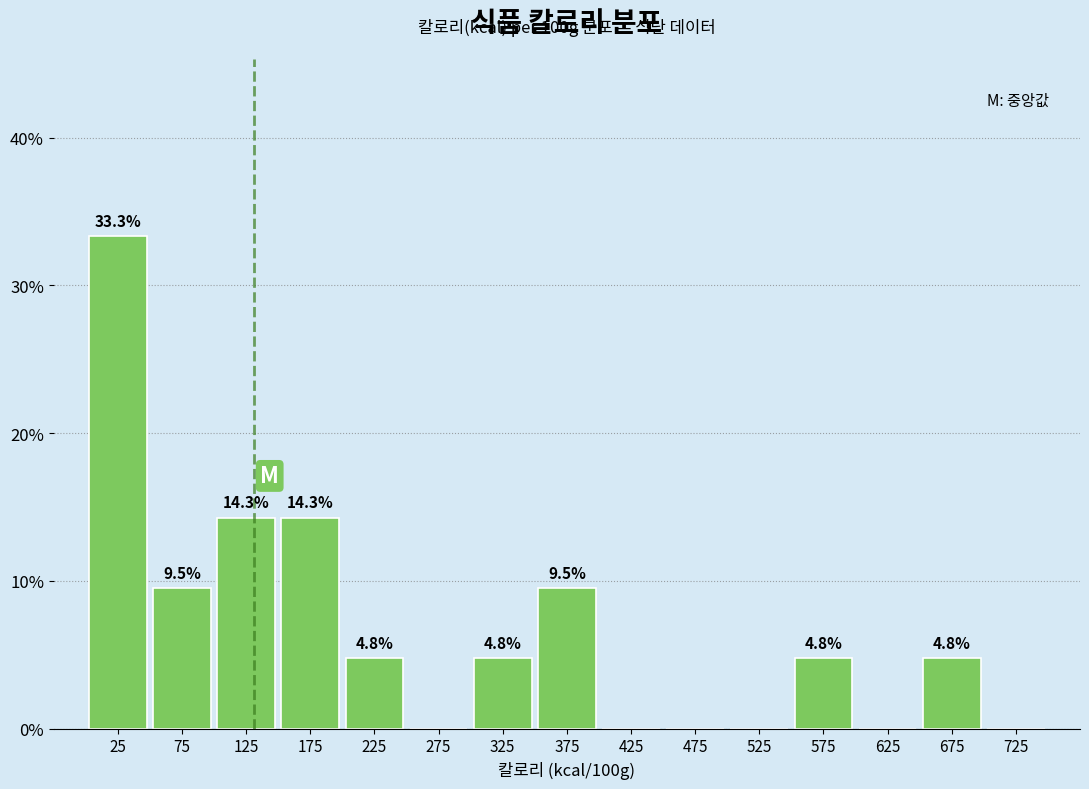

Reading right to left, list all the values displayed in this chart.

725=0.0	675=4.8	625=0.0	575=4.8	525=0.0	475=0.0	425=0.0	375=9.5	325=4.8	275=0.0	225=4.8	175=14.3	125=14.3	75=9.5	25=33.3